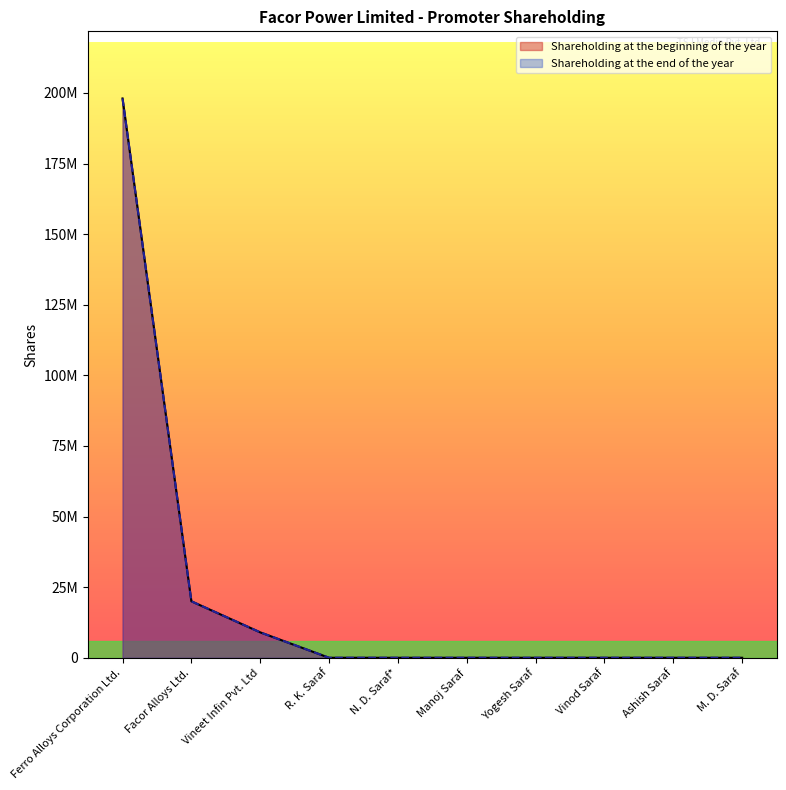

Which series has the widest spread of values?

Shareholding at the beginning of the year